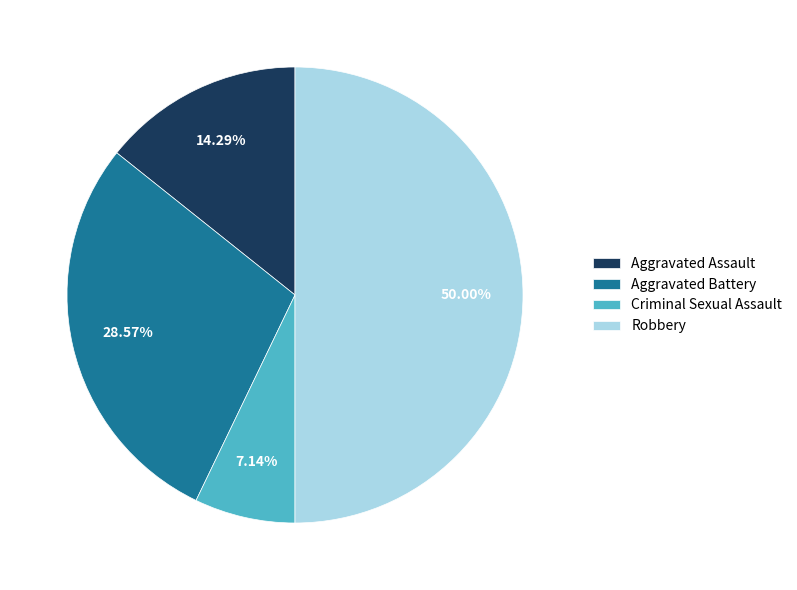

How much of the chart is everything except Criminal Sexual Assault?

92.9%